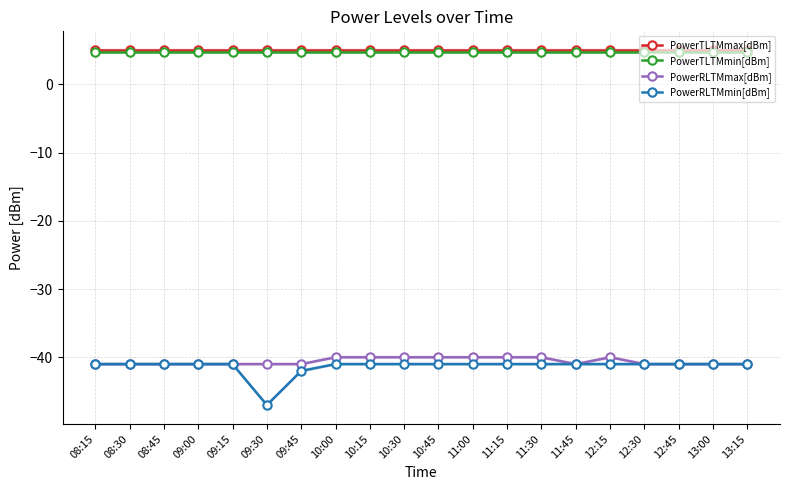

Reading left to right, extract all data points from this chart.

PowerTLTMmax[dBm]: 08:15=5.0	08:30=5.0	08:45=5.0	09:00=5.0	09:15=5.0	09:30=5.0	09:45=5.0	10:00=5.0	10:15=5.0	10:30=5.0	10:45=5.0	11:00=5.0	11:15=5.0	11:30=5.0	11:45=5.0	12:15=5.0	12:30=5.0	12:45=5.0	13:00=5.0	13:15=5.0
PowerTLTMmin[dBm]: 08:15=4.8	08:30=4.8	08:45=4.8	09:00=4.8	09:15=4.8	09:30=4.8	09:45=4.8	10:00=4.8	10:15=4.8	10:30=4.8	10:45=4.8	11:00=4.8	11:15=4.8	11:30=4.8	11:45=4.8	12:15=4.8	12:30=4.8	12:45=4.8	13:00=4.8	13:15=4.8
PowerRLTMmax[dBm]: 08:15=-41.0	08:30=-41.0	08:45=-41.0	09:00=-41.0	09:15=-41.0	09:30=-41.0	09:45=-41.0	10:00=-40.0	10:15=-40.0	10:30=-40.0	10:45=-40.0	11:00=-40.0	11:15=-40.0	11:30=-40.0	11:45=-41.0	12:15=-40.0	12:30=-41.0	12:45=-41.0	13:00=-41.0	13:15=-41.0
PowerRLTMmin[dBm]: 08:15=-41.0	08:30=-41.0	08:45=-41.0	09:00=-41.0	09:15=-41.0	09:30=-47.0	09:45=-42.0	10:00=-41.0	10:15=-41.0	10:30=-41.0	10:45=-41.0	11:00=-41.0	11:15=-41.0	11:30=-41.0	11:45=-41.0	12:15=-41.0	12:30=-41.0	12:45=-41.0	13:00=-41.0	13:15=-41.0